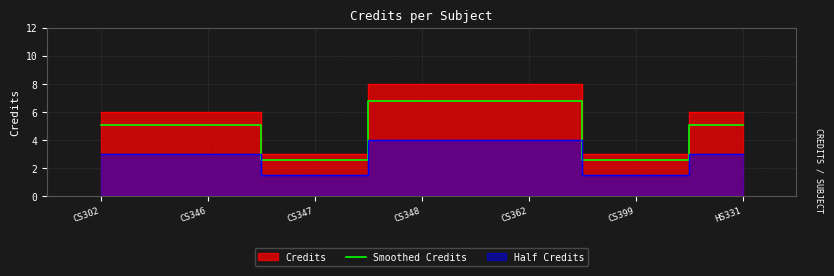

How many interior local valleys (lower than both neighbors) does the data have?

2